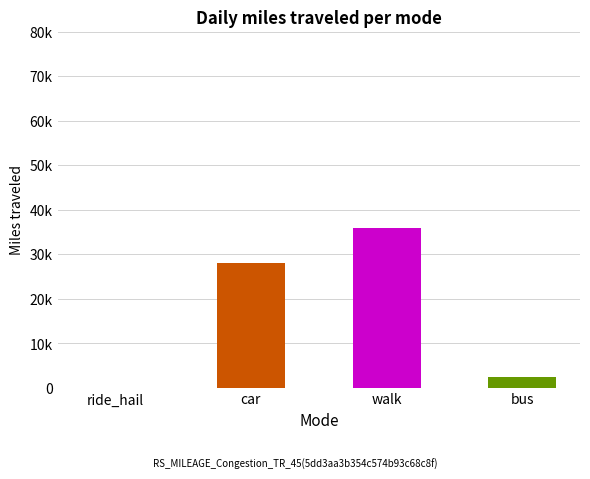

How many values are above zero?

3